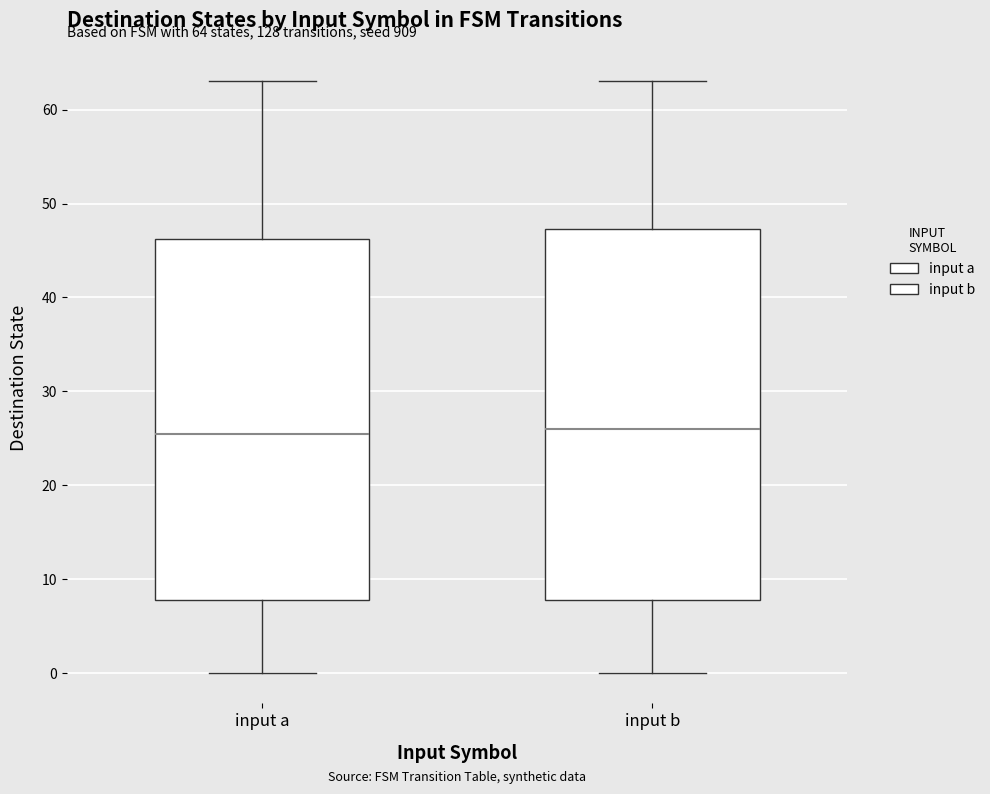

Comparing the boxes themselves (not the whiskers), which one is the tallest?

input b